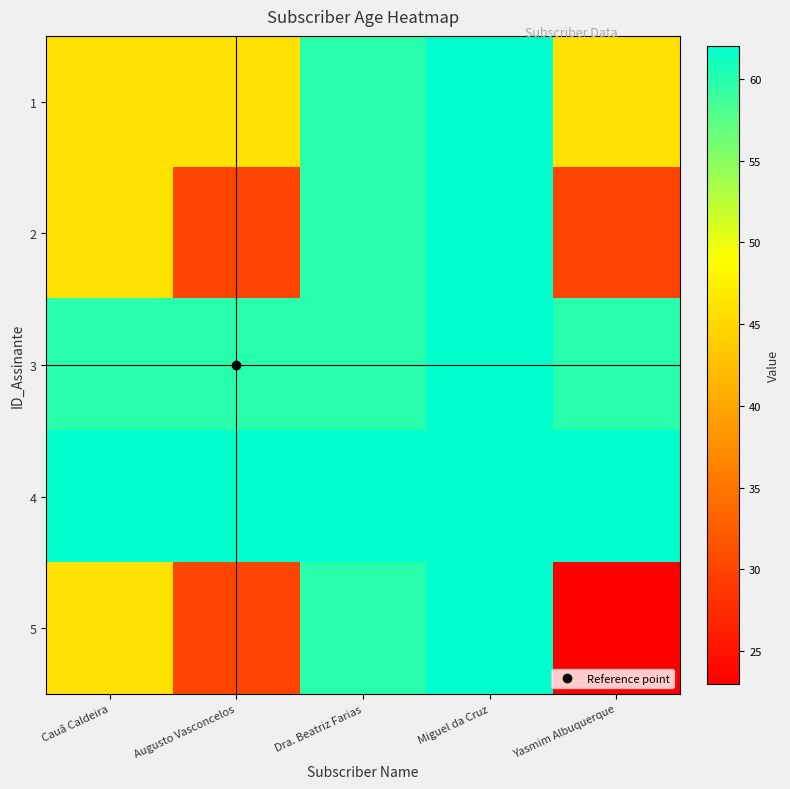

At which category is the sum across all series the highest?

Miguel da Cruz